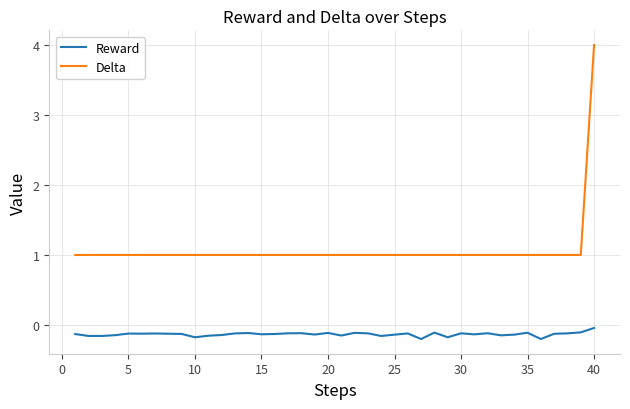

What are all the series names shown in the legend?

Reward, Delta